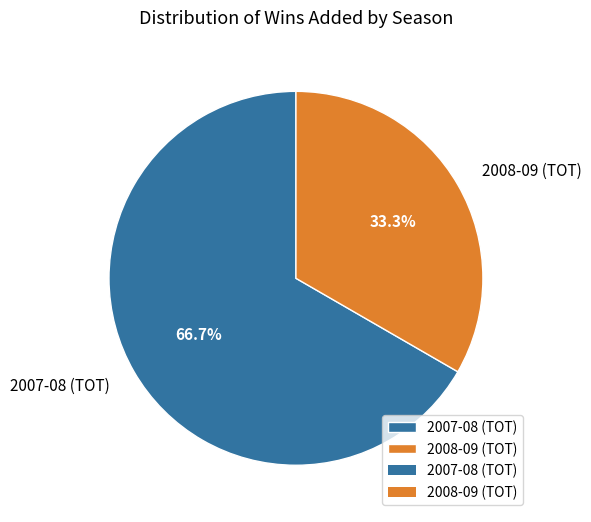

Which category has the biggest portion of the pie?

2007-08 (TOT)